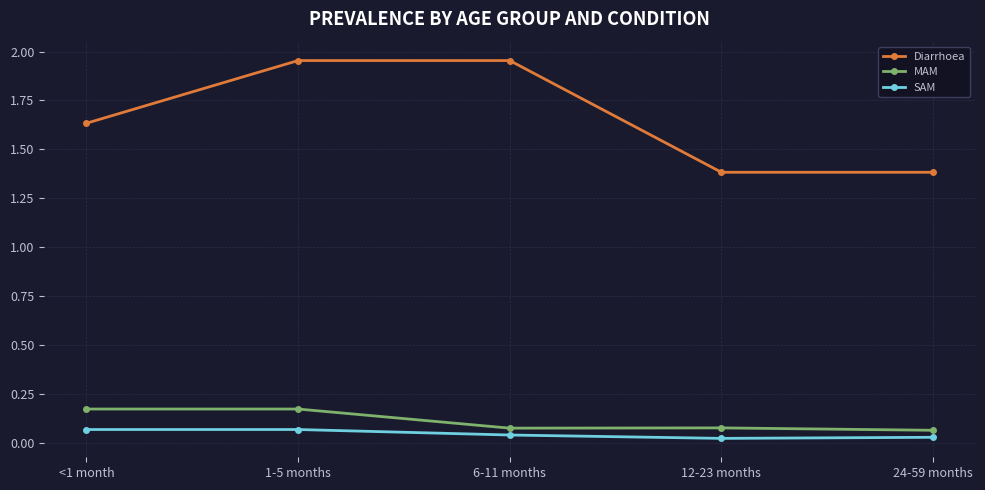

At how many categories does at least one series exceed 1?

5